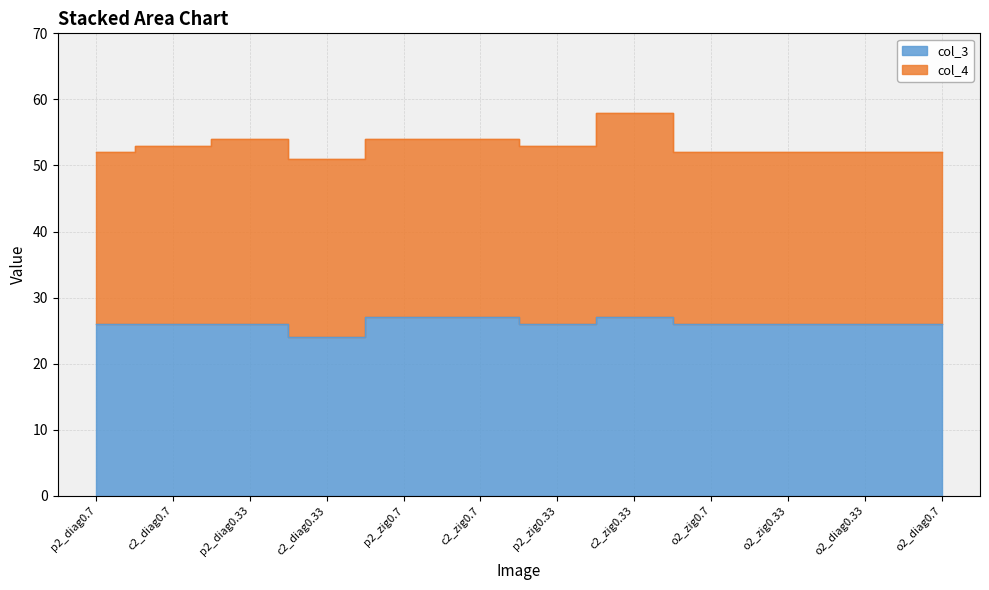

Rank the categories by value from highest to lowest.

p2_zig0.7, c2_zig0.7, c2_zig0.33, p2_diag0.7, c2_diag0.7, p2_diag0.33, p2_zig0.33, o2_zig0.7, o2_zig0.33, o2_diag0.33, o2_diag0.7, c2_diag0.33